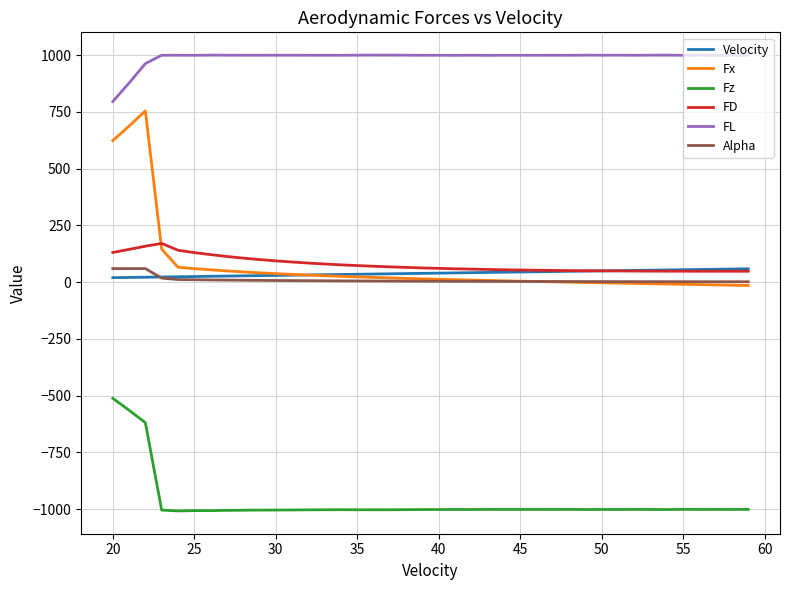

Does the chart have visible grid lines?

Yes